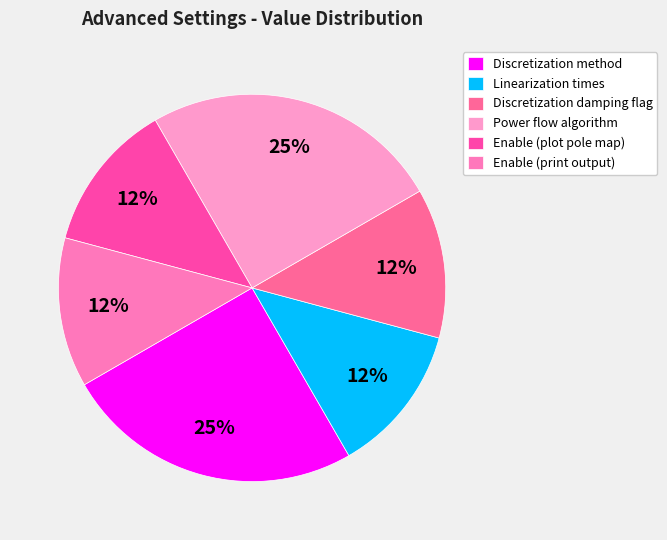

To the nearest percent, what portion does Discretization method represent?

25%